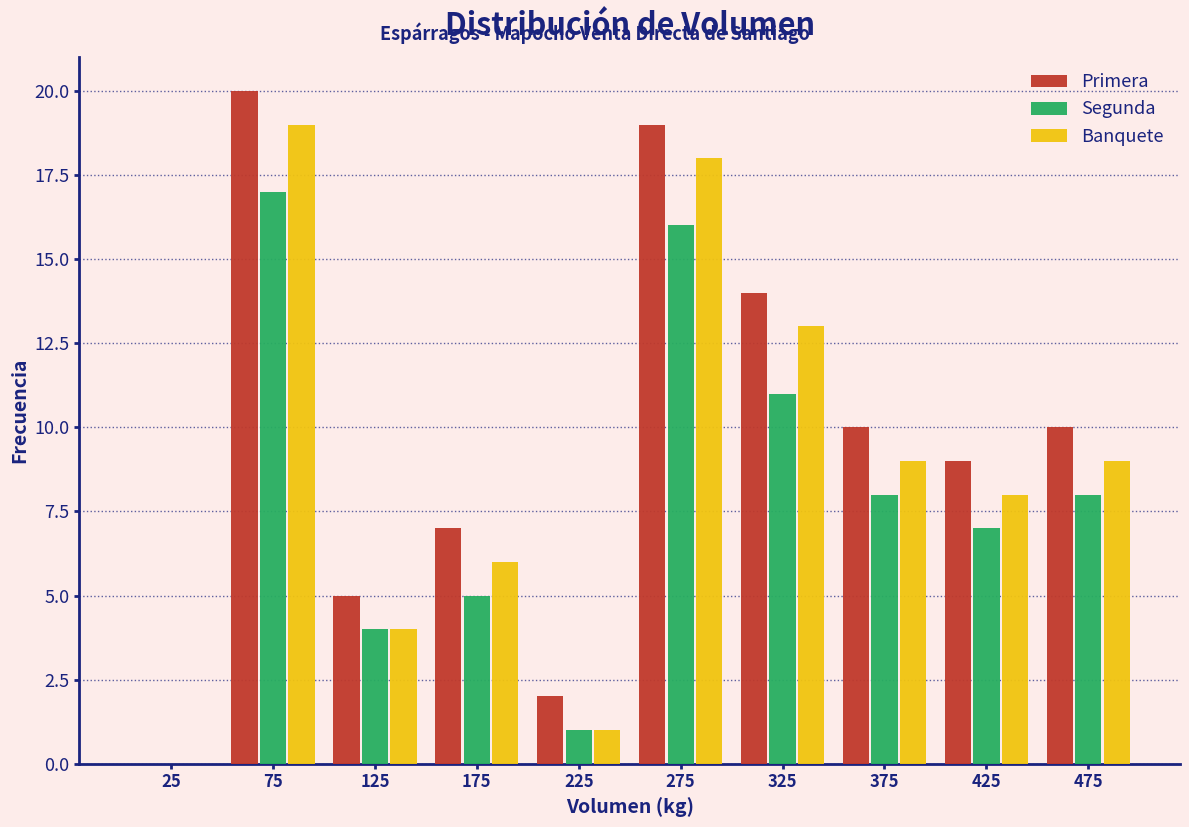

What is the height of the Segunda bar covering 100 to 150 on the x-axis? The values are not printed on the chart, so give them approximately, as read against the axis.

4